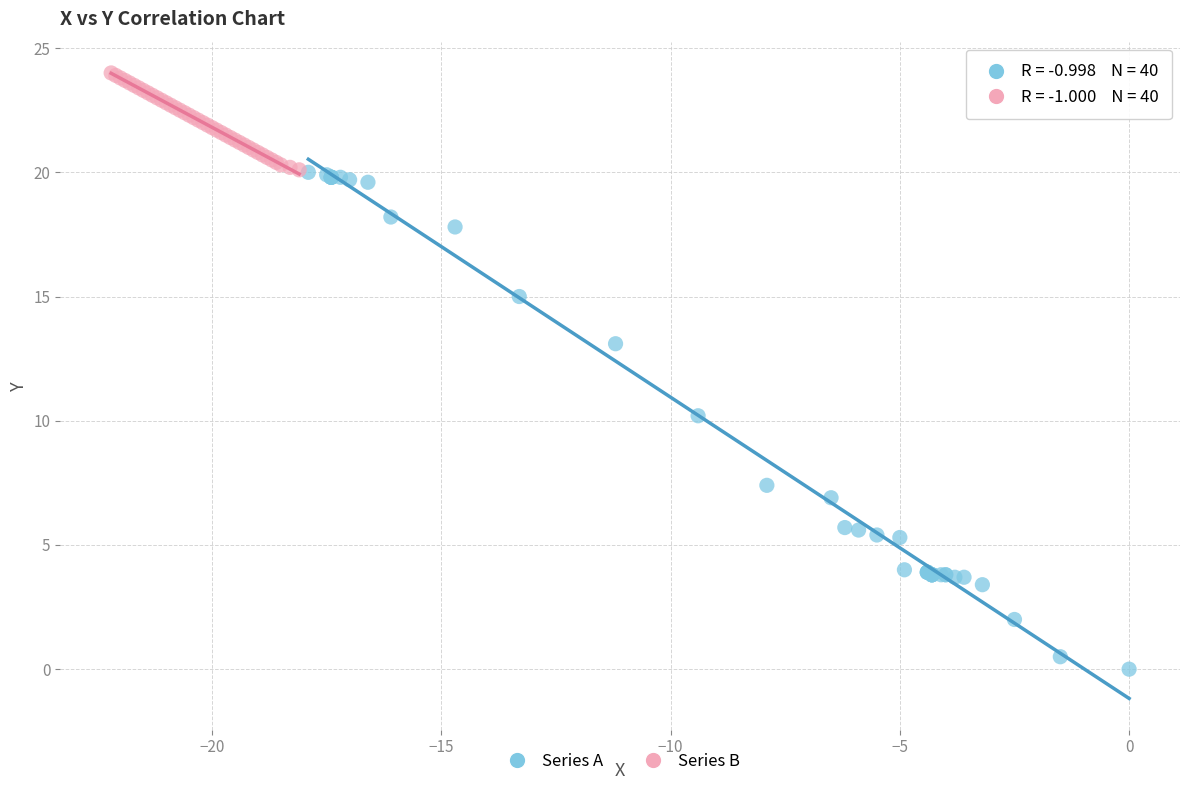

Which series has the widest spread of Y values?

Series A